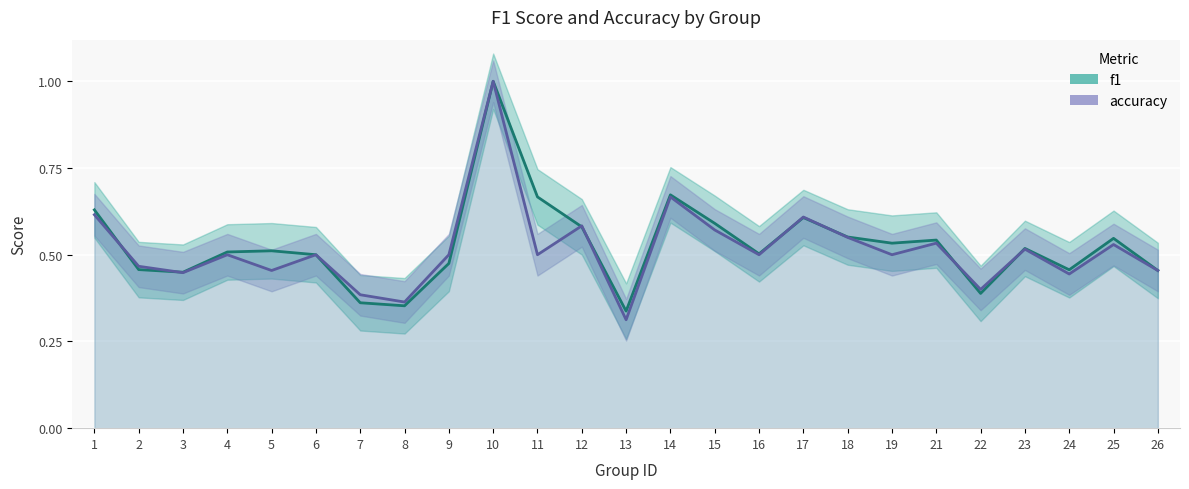

Reading left to right, transcribe all the data shown in this chart.

f1: 1=0.6	2=0.5	3=0.4	4=0.5	5=0.5	6=0.5	7=0.4	8=0.4	9=0.5	10=1.0	11=0.7	12=0.6	13=0.3	14=0.7	15=0.6	16=0.5	17=0.6	18=0.6	19=0.5	21=0.5	22=0.4	23=0.5	24=0.5	25=0.5	26=0.5
accuracy: 1=0.6	2=0.5	3=0.4	4=0.5	5=0.5	6=0.5	7=0.4	8=0.4	9=0.5	10=1.0	11=0.5	12=0.6	13=0.3	14=0.7	15=0.6	16=0.5	17=0.6	18=0.6	19=0.5	21=0.5	22=0.4	23=0.5	24=0.4	25=0.5	26=0.5